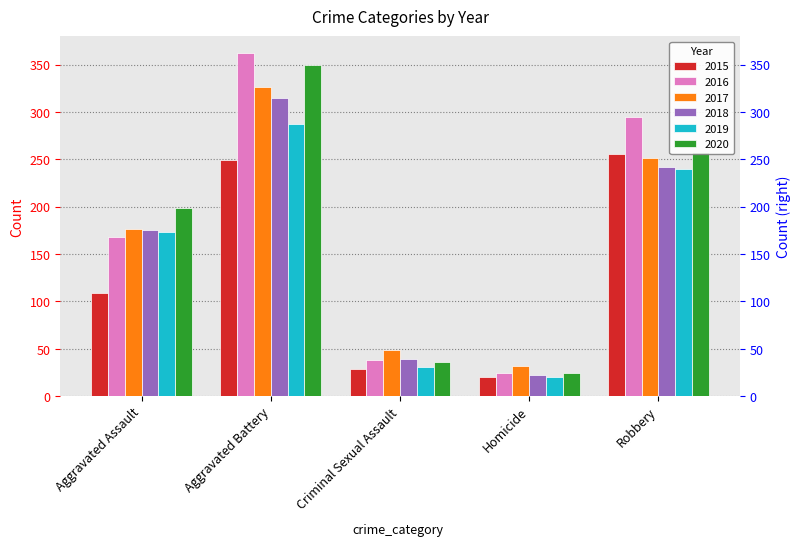

What is the label of the 2nd bar from the left?

Aggravated Battery